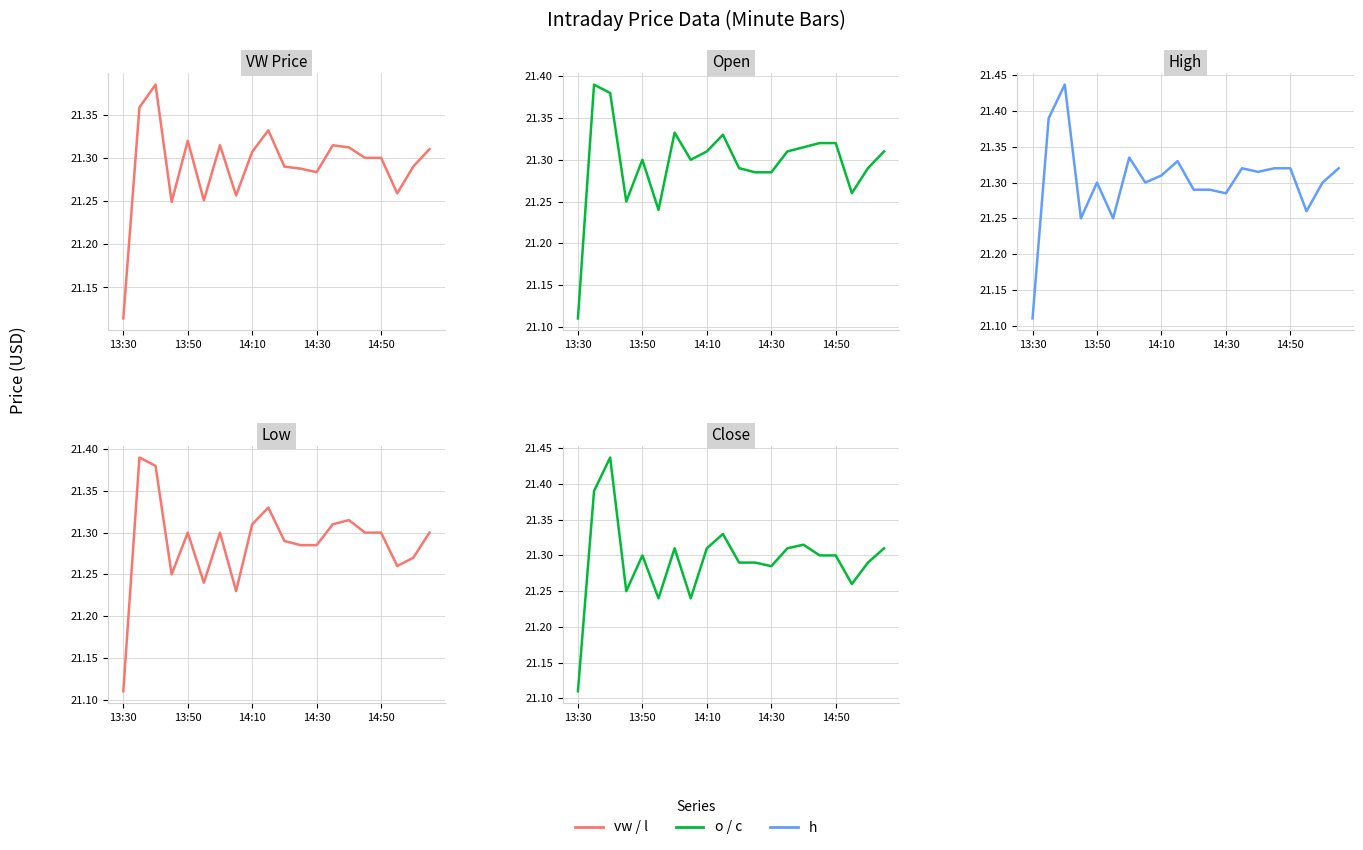

How many data points does each series have?

20